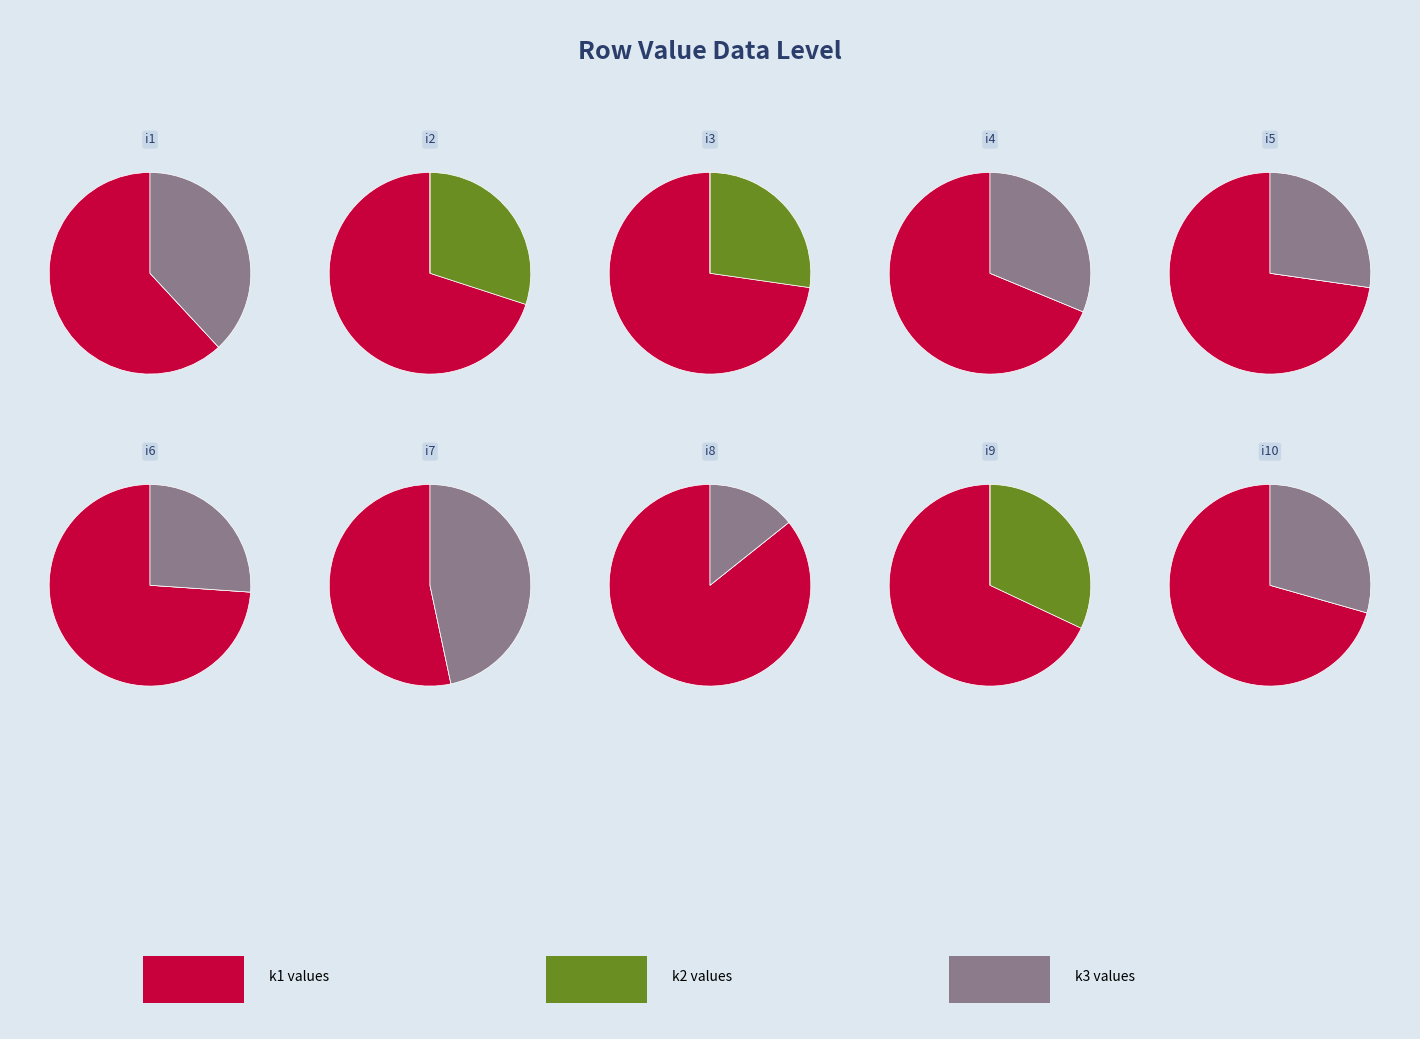

To the nearest percent, what portion does i3 represent?

12%